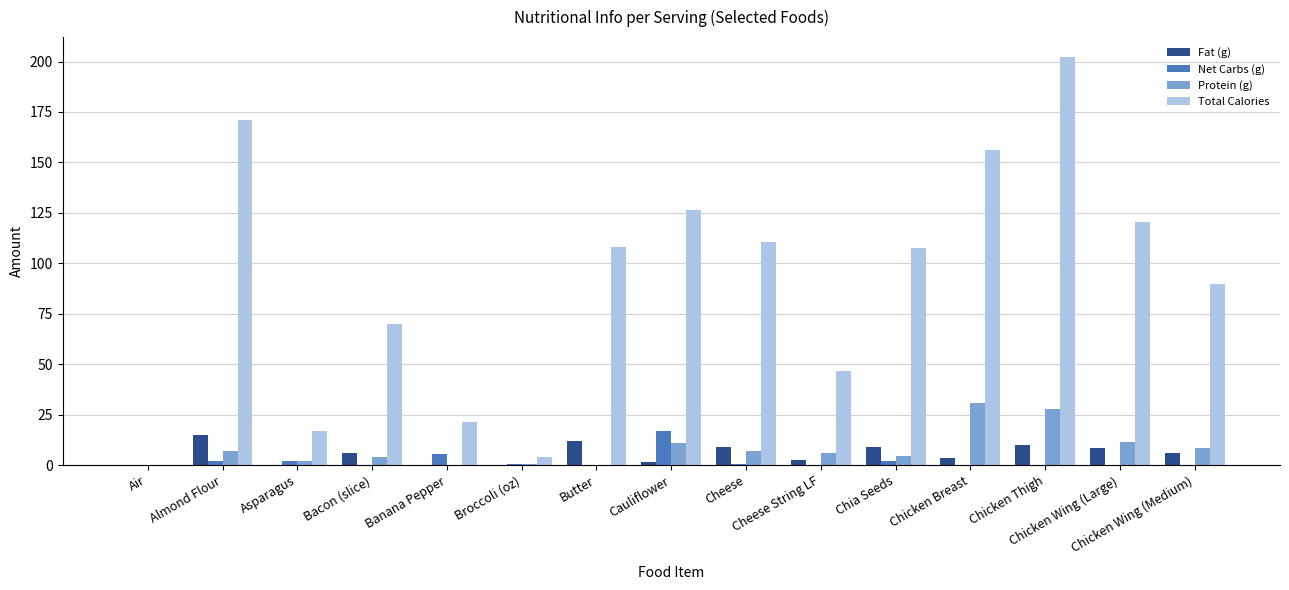

What is the maximum value shown in the chart?

202.0